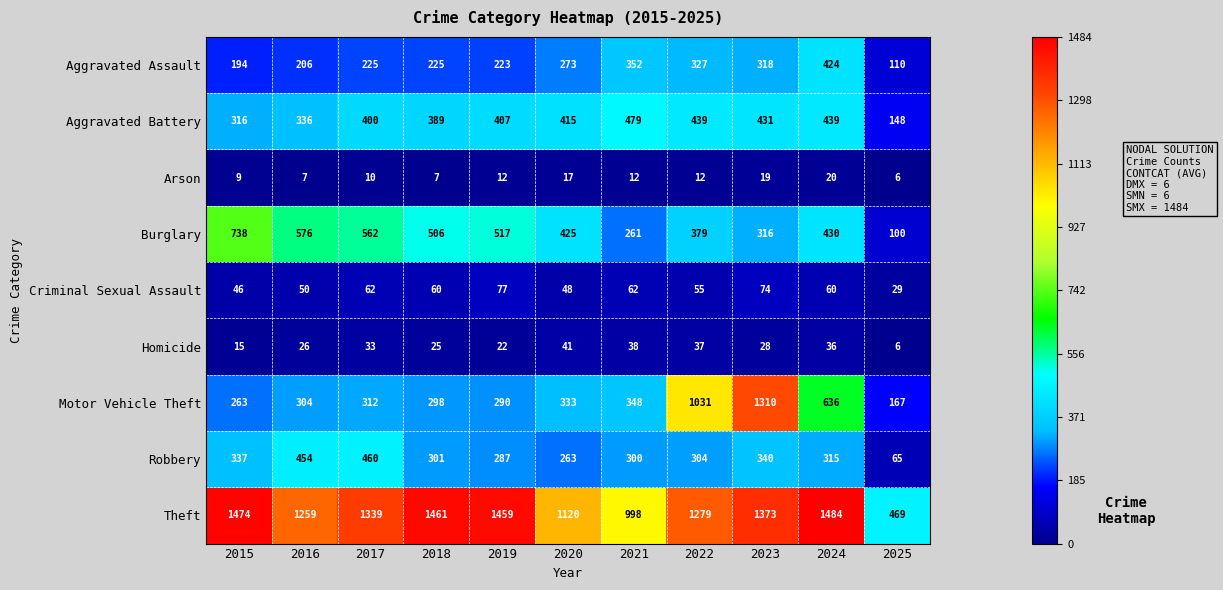

Read the Arson value at 2025.

6